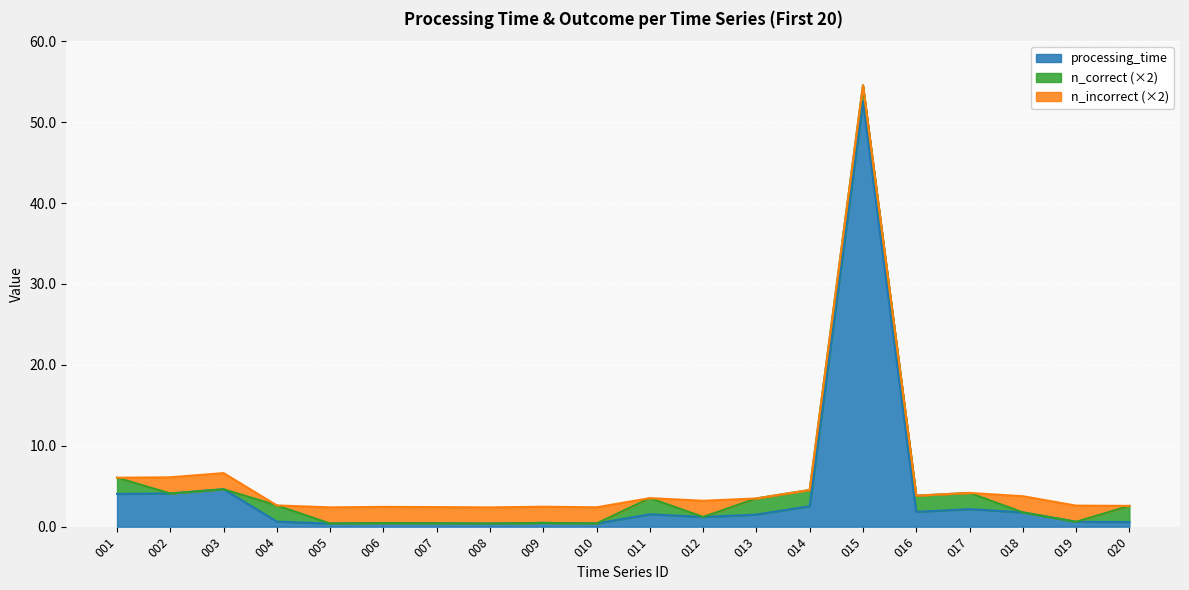

Reading left to right, transcribe all the data shown in this chart.

processing_time: 4.1	4.1	4.6	0.6	0.4	0.4	0.4	0.4	0.5	0.4	1.5	1.2	1.5	2.5	52.6	1.8	2.2	1.8	0.6	0.6
n_incorrect_scaled: 0.0	1.0	1.0	0.0	1.0	1.0	1.0	1.0	1.0	1.0	0.0	1.0	0.0	0.0	0.0	0.0	0.0	1.0	1.0	0.0
n_correct_scaled: 1.0	0.0	0.0	1.0	0.0	0.0	0.0	0.0	0.0	0.0	1.0	0.0	1.0	1.0	1.0	1.0	1.0	0.0	0.0	1.0